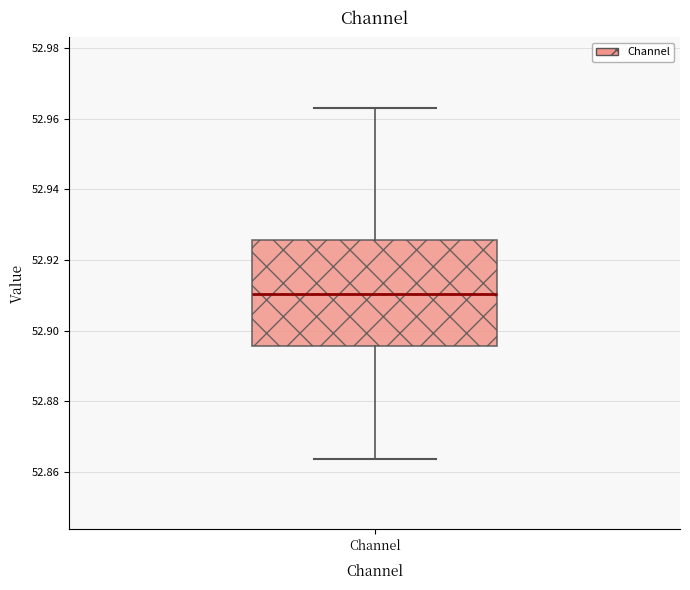

Where is the upper edge of the box for Channel on the y-axis? The values are not printed on the chart, so give them approximately, as read against the axis.

52.926